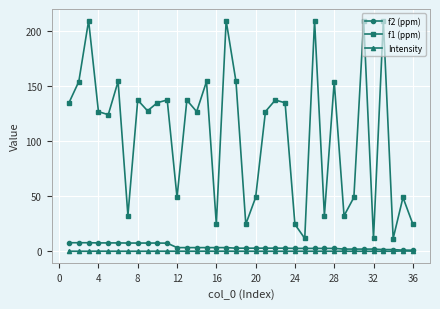

Which series has the widest spread of values?

f1 (ppm)